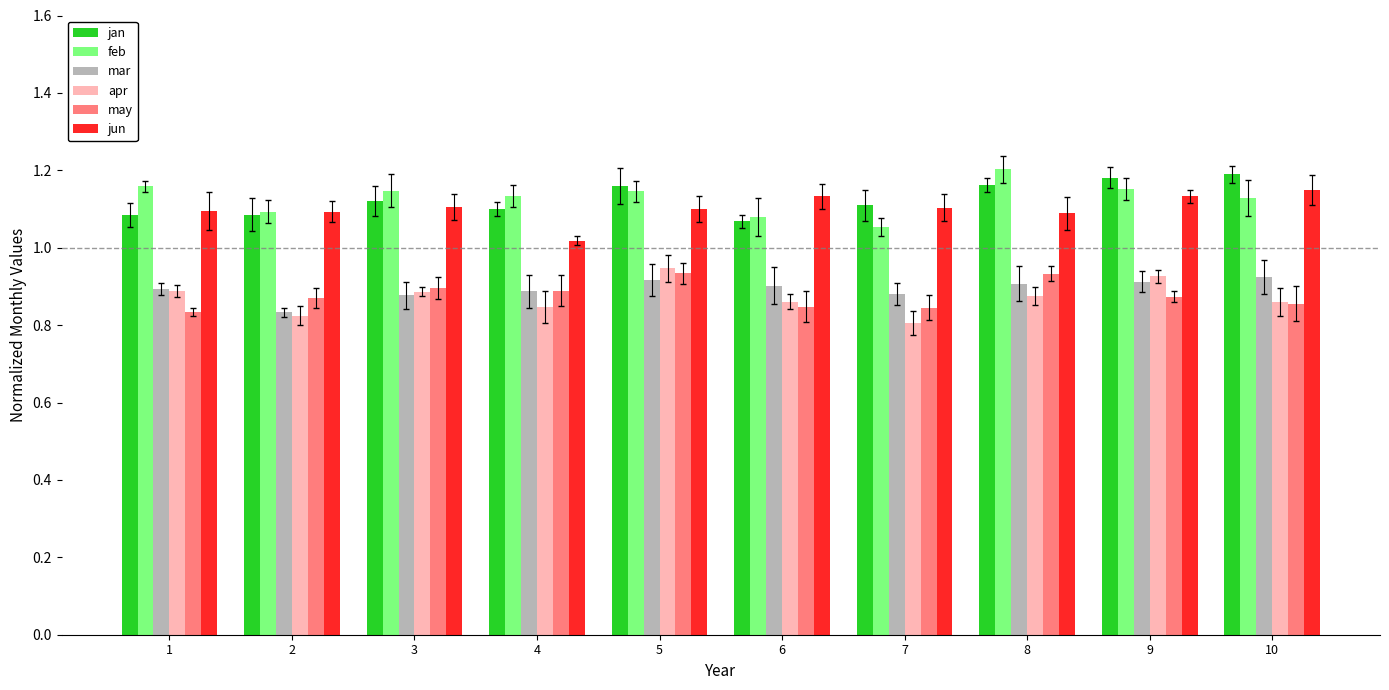

What is the total value across all series at 1?

6.0